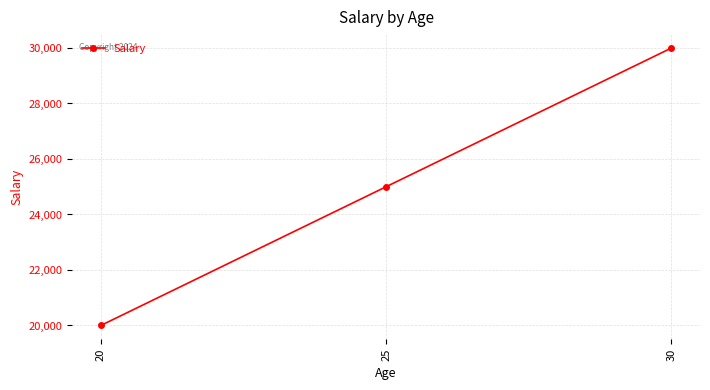

What is the value of the 3rd point from the left?

30000